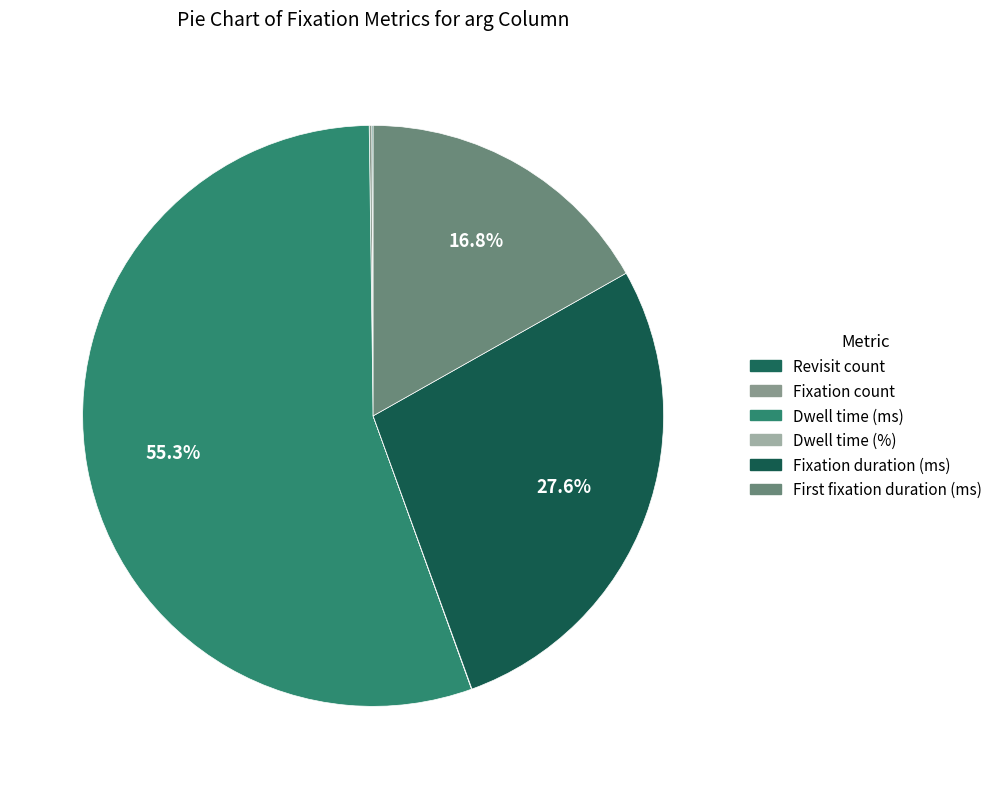

Which category accounts for the majority?

Dwell time (ms)